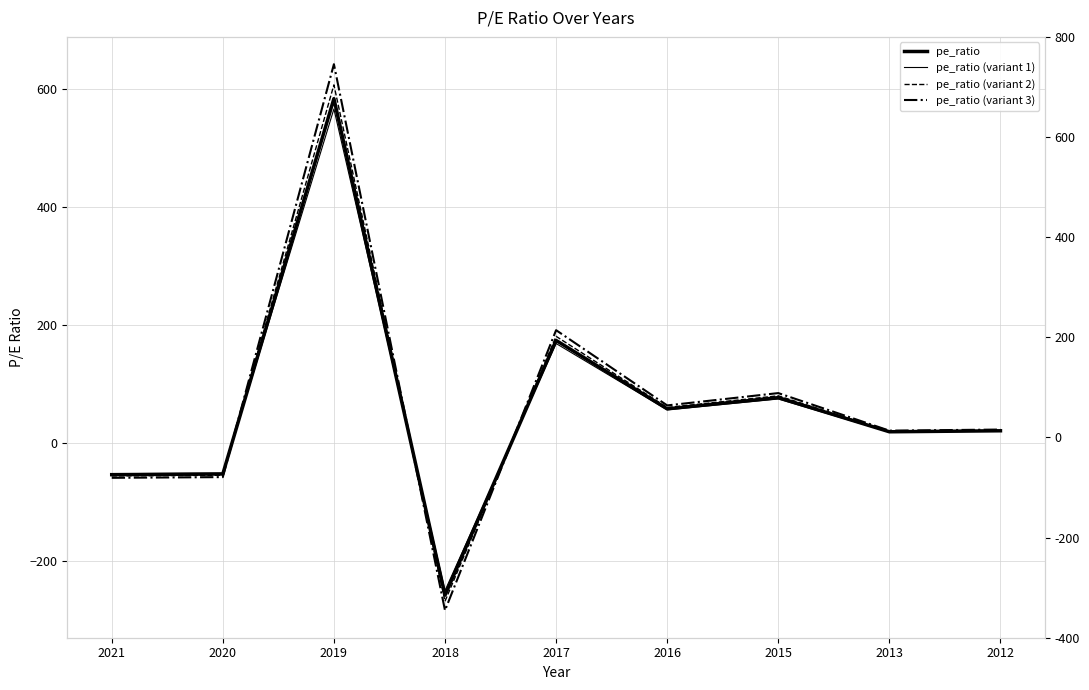

What are all the series names shown in the legend?

pe_ratio, pe_ratio (variant 1), pe_ratio (variant 2), pe_ratio (variant 3)